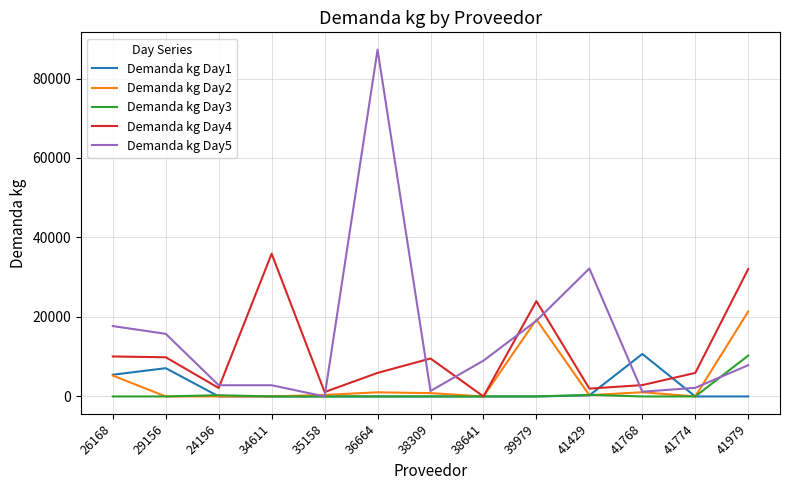

At which category is the sum across all series the highest?

36664